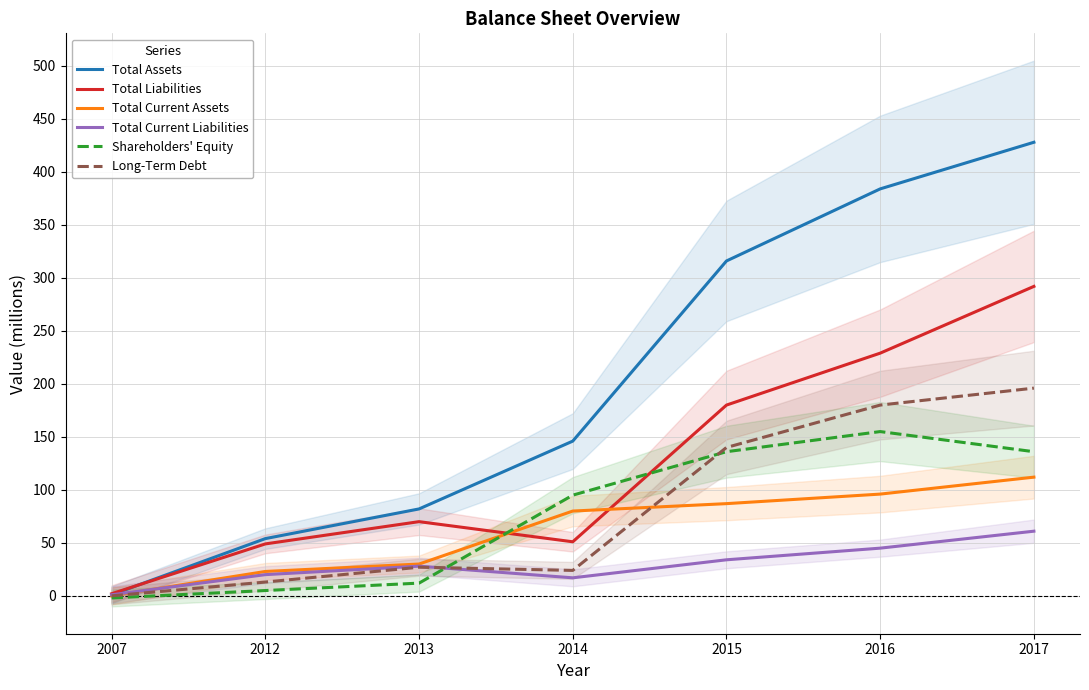

What are all the series names shown in the legend?

Total Assets, Total Liabilities, Total Current Assets, Total Current Liabilities, Shareholders' Equity, Long-Term Debt